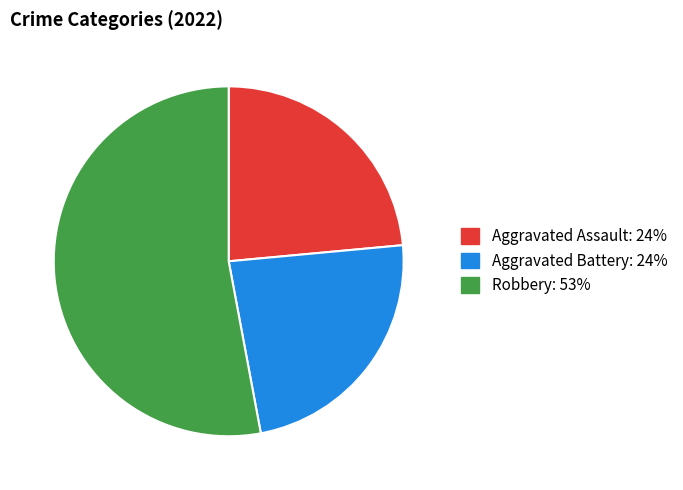

Is there any slice that represents more than half of the pie?

Yes